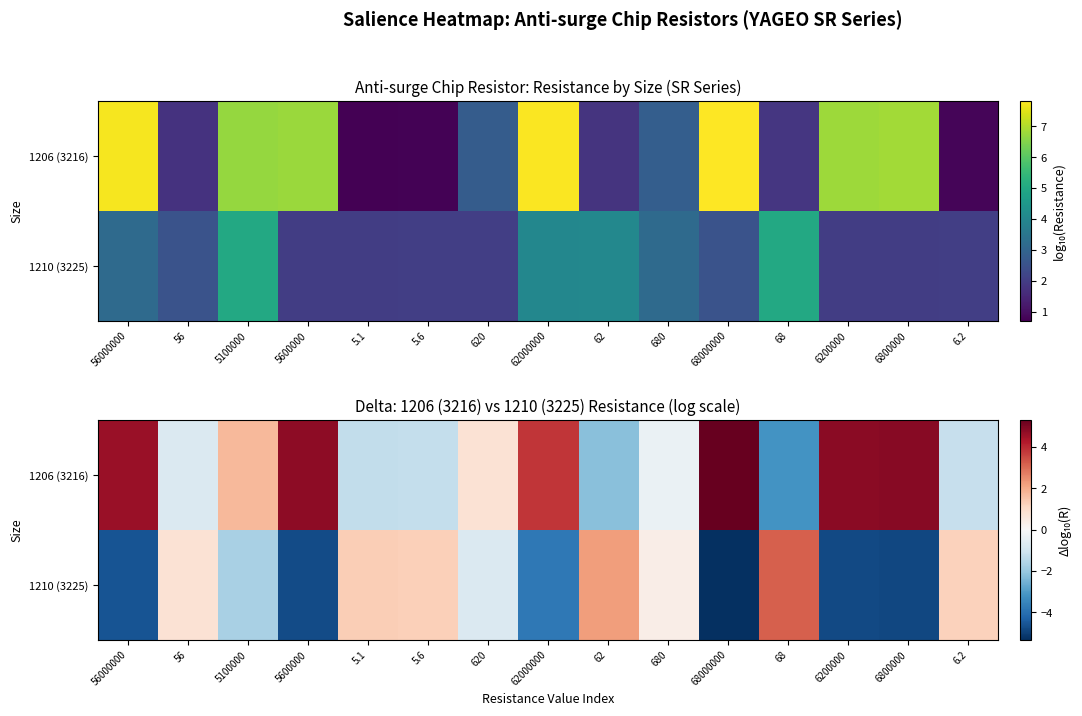

Rank the series by their average value, from highest to lowest.

1206 (3216), 1210 (3225)